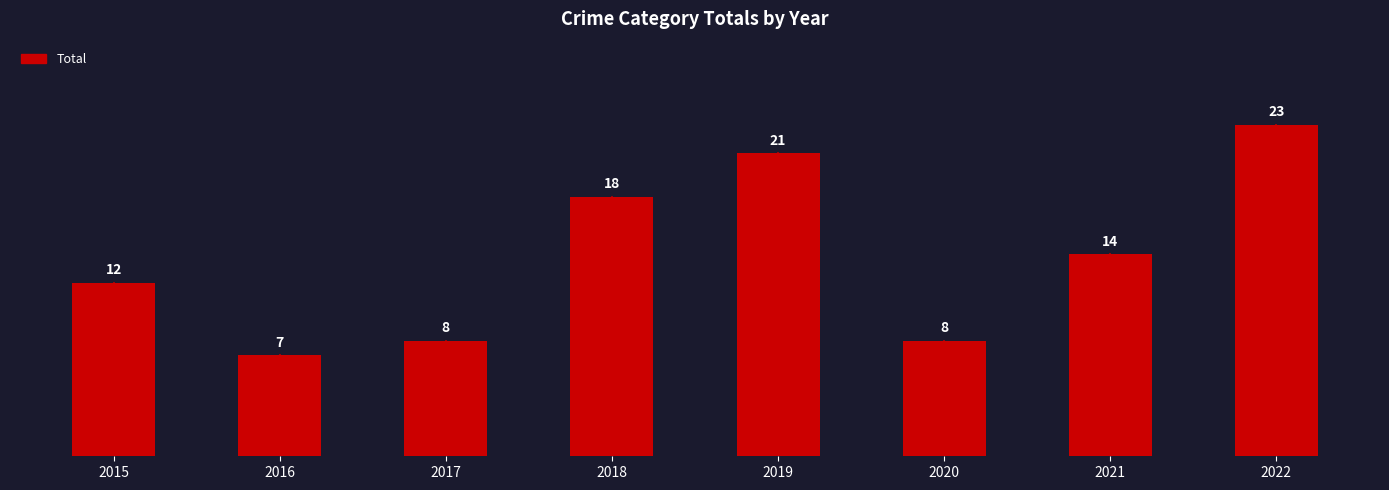

The chart shows a value of 5 at 2019. True or false?

False